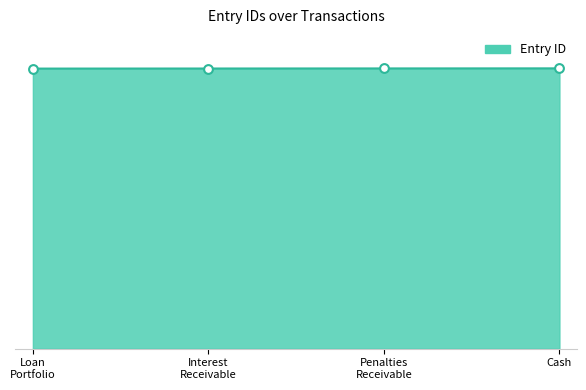

Is this an area chart (filled region under the line)?

Yes